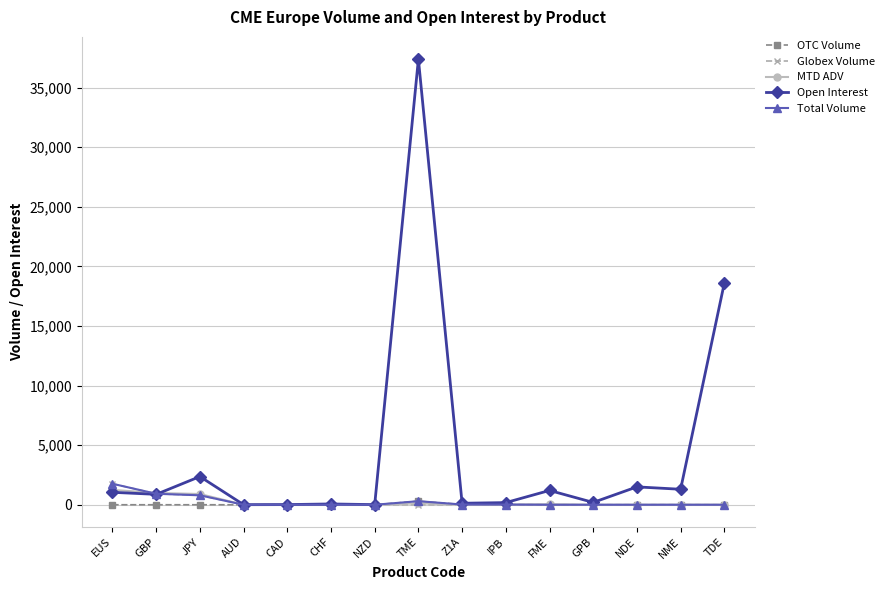

Which series changed the most between GBP and TDE?

Open Interest